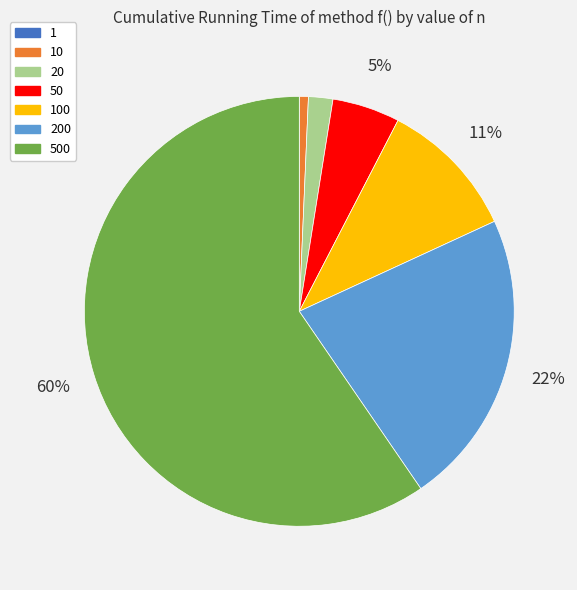

Which has a higher value, 500 or 20?

500